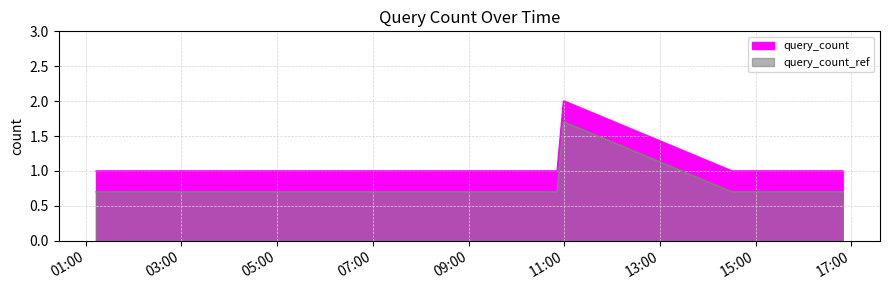

List the labels in order of value, largest first.

2019-06-01 10:59:00, 2019-06-01 11:00:00, 2019-06-01 01:13:00, 2019-06-01 02:19:00, 2019-06-01 04:05:00, 2019-06-01 06:29:00, 2019-06-01 10:51:00, 2019-06-01 14:30:00, 2019-06-01 16:49:00